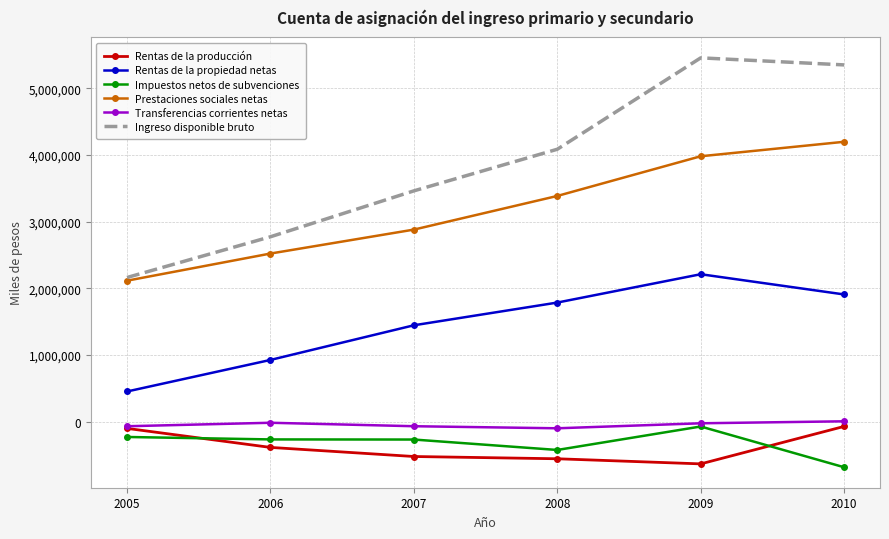

Is the value of Prestaciones sociales netas at 2010 greater than the value of Rentas de la propiedad netas at 2008?

Yes